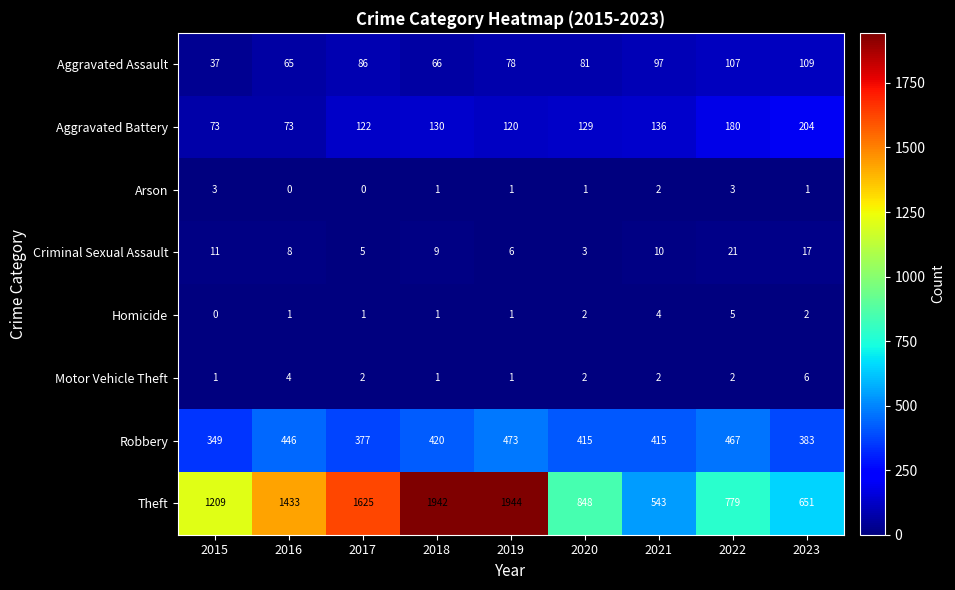

List the series in order of their peak value, lowest first.

Arson, Homicide, Motor Vehicle Theft, Criminal Sexual Assault, Aggravated Assault, Aggravated Battery, Robbery, Theft